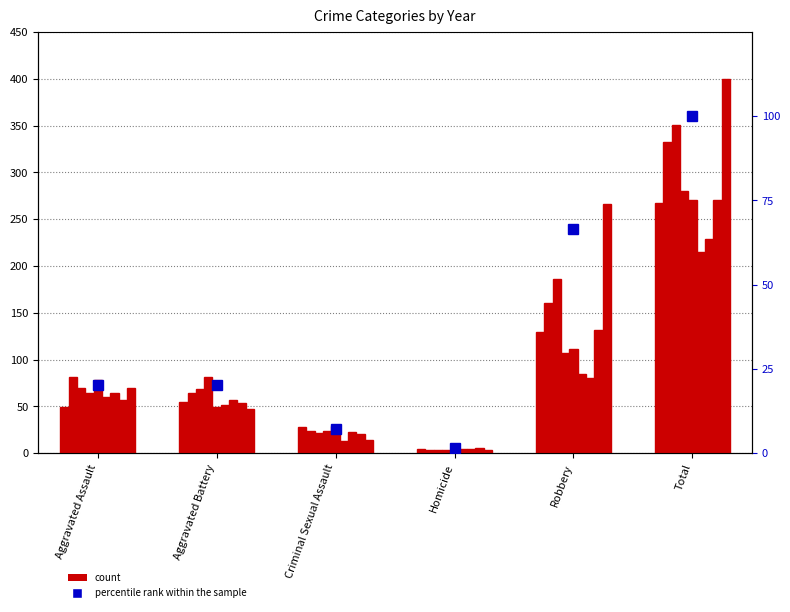

Which category has the lowest value across all series?

Homicide